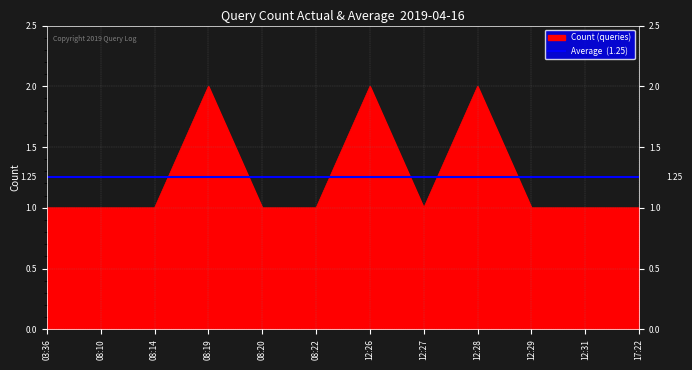

How many data points does each series have?

12